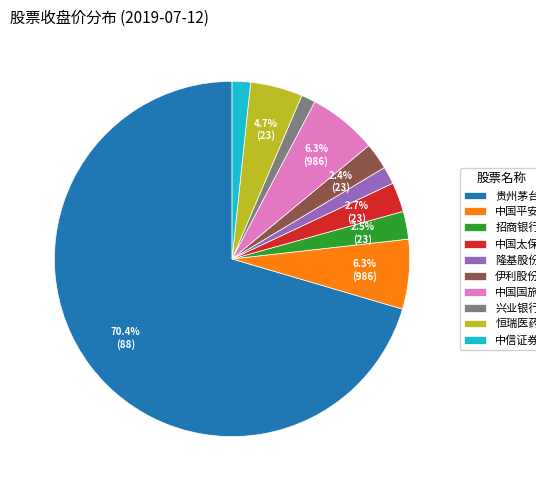

What is the largest slice in the pie chart?

贵州茅台